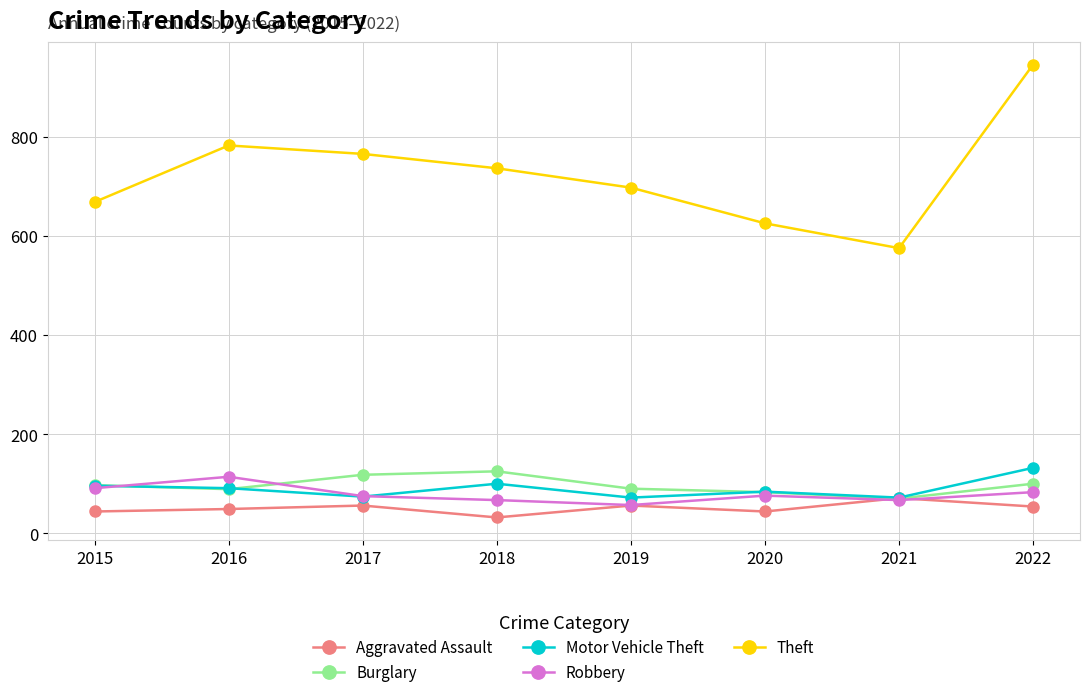

True or false: Aggravated Assault and Theft intersect in this chart.

False